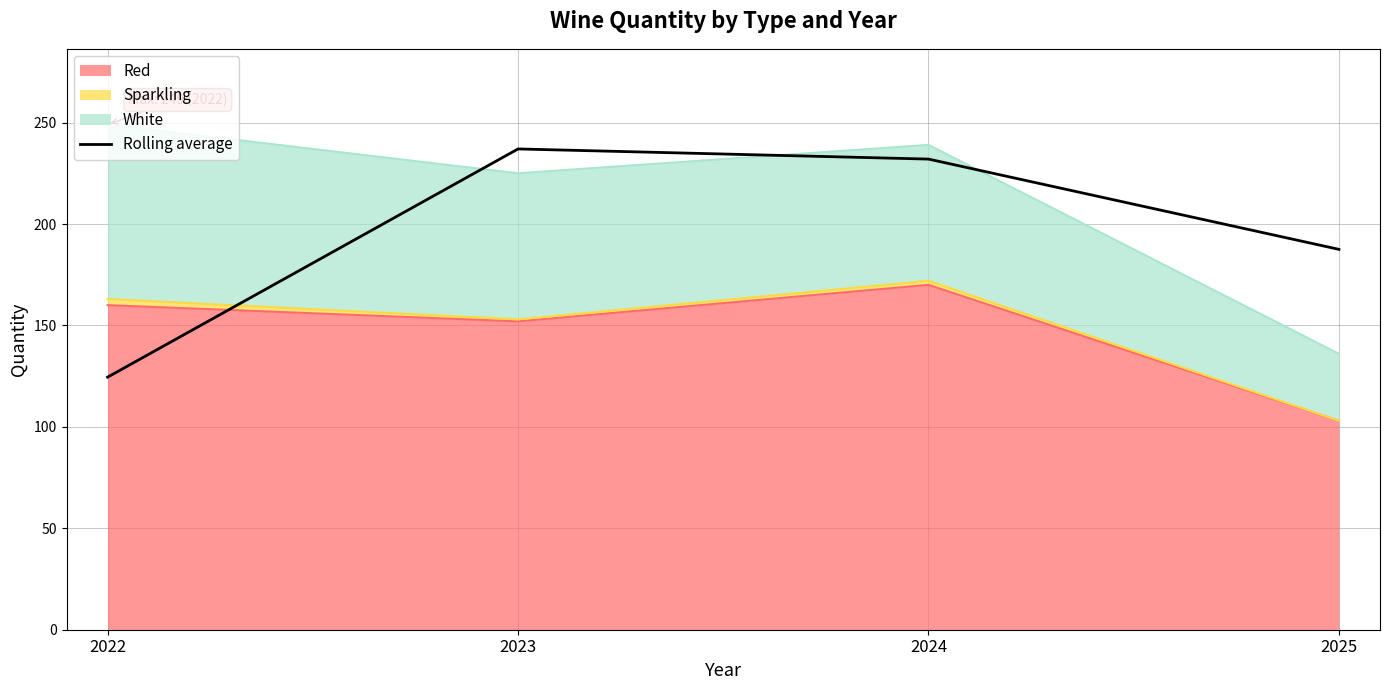

What is the value of the 4th point from the left?

187.5